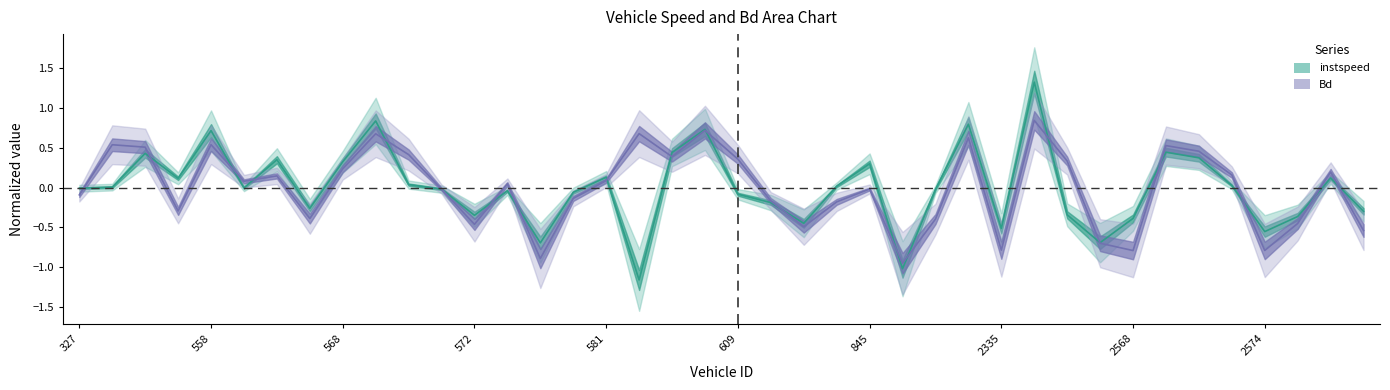

How many values in Bd are above zero?

21